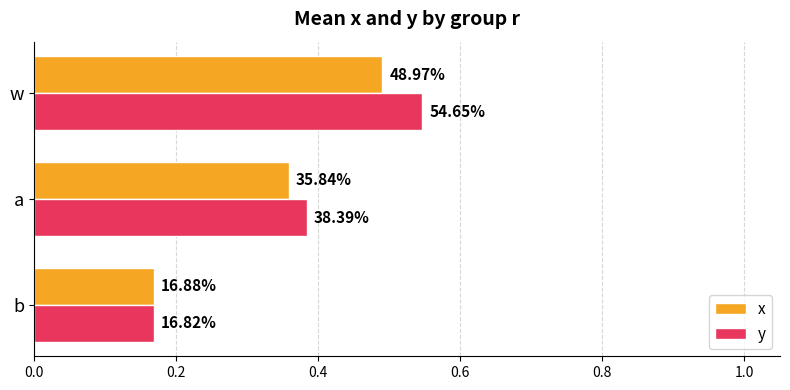

What are all the series names shown in the legend?

x, y